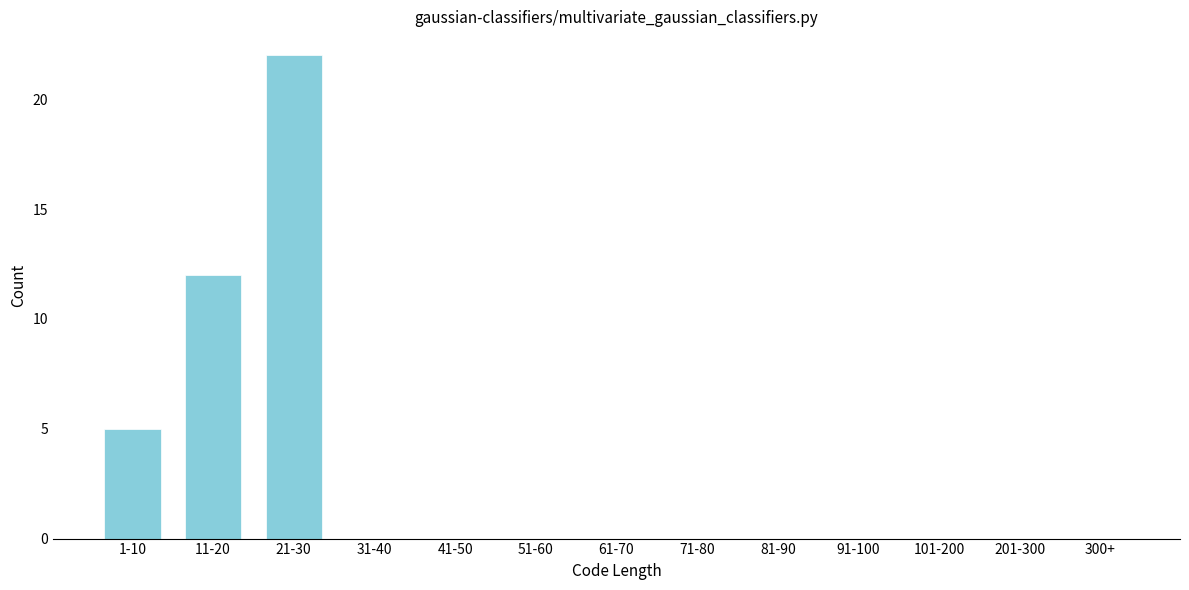

Reading left to right, extract all data points from this chart.

1-10=5	11-20=12	21-30=22	31-40=0	41-50=0	51-60=0	61-70=0	71-80=0	81-90=0	91-100=0	101-200=0	201-300=0	300+=0